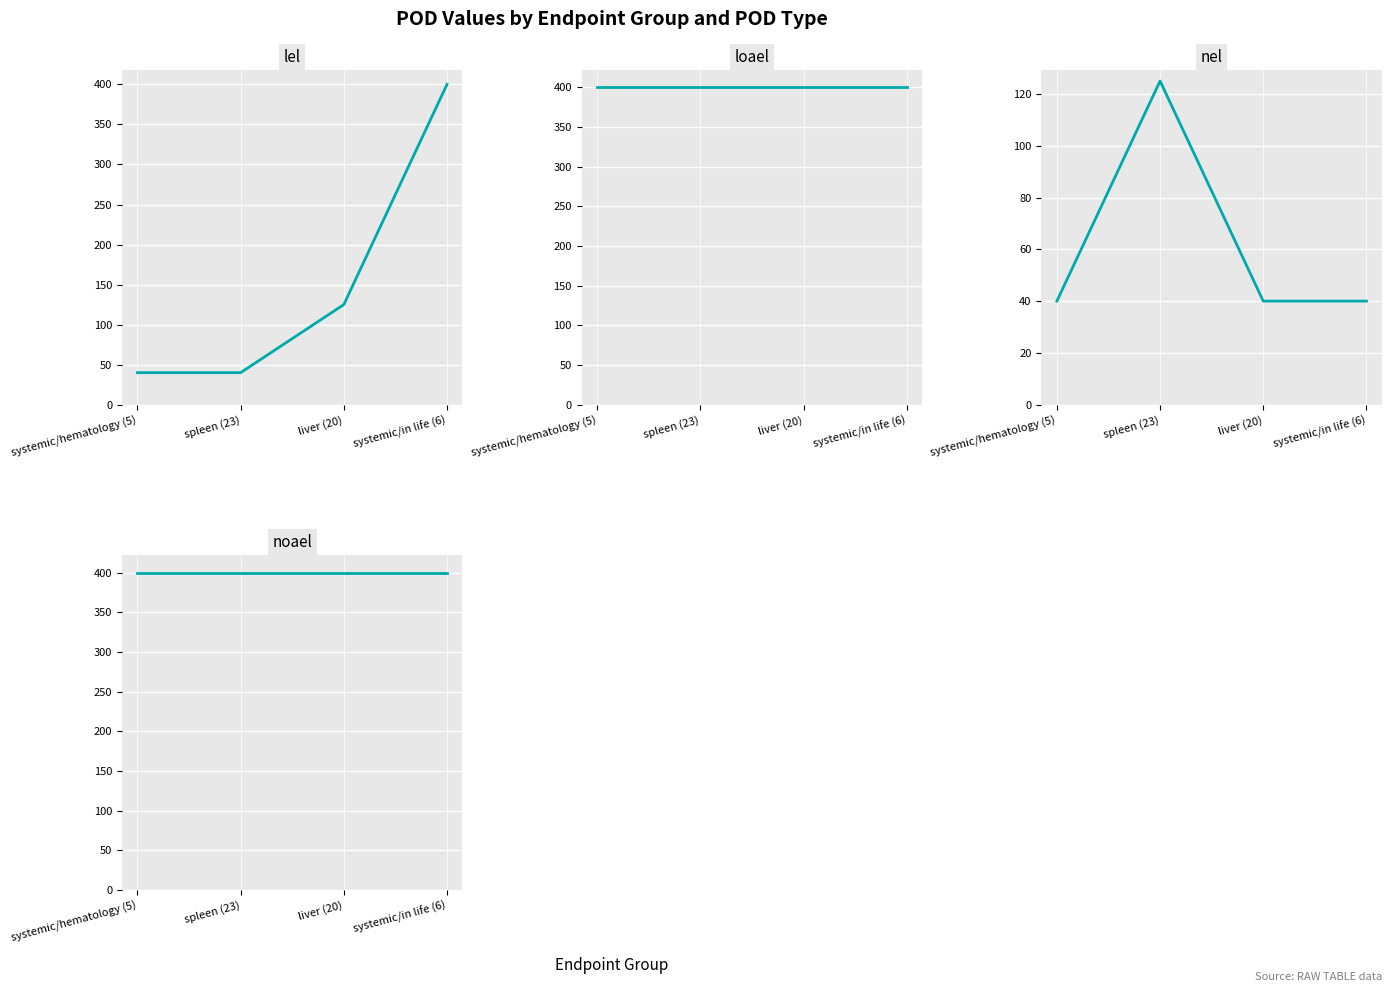

What is the label of the 3rd point from the right?

spleen (23)